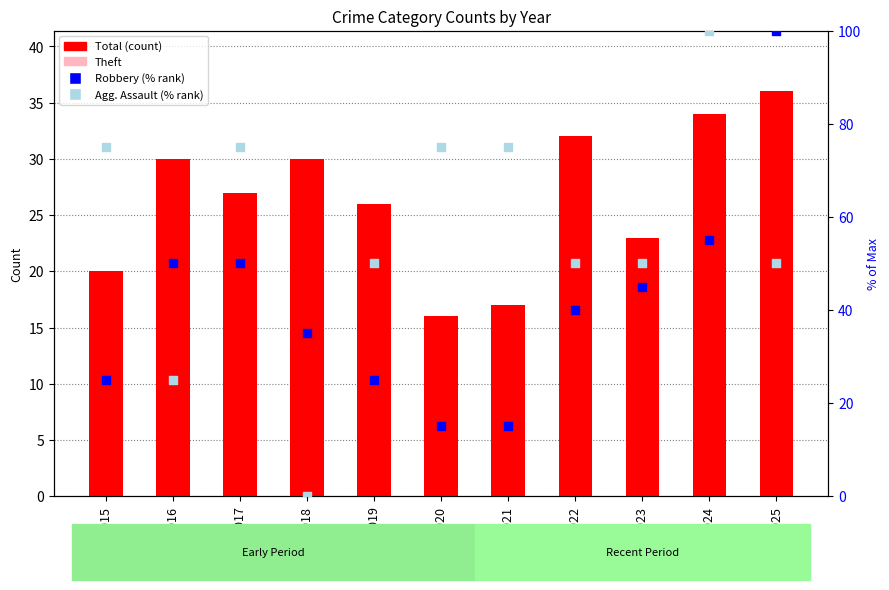

At which category is the sum across all series the highest?

2024